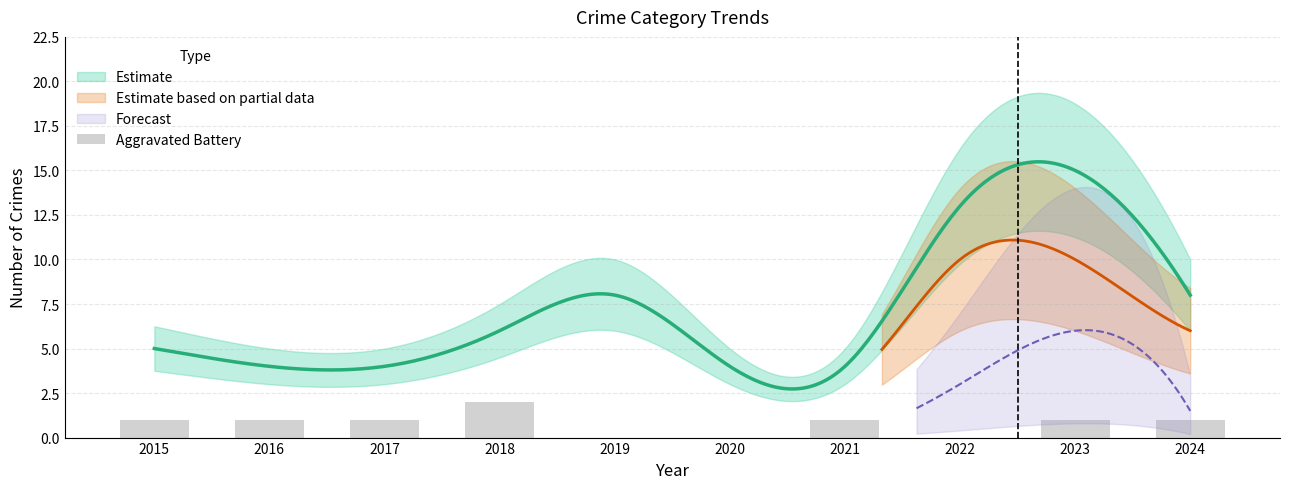

Are the bars grouped side by side (vs. stacked)?

No